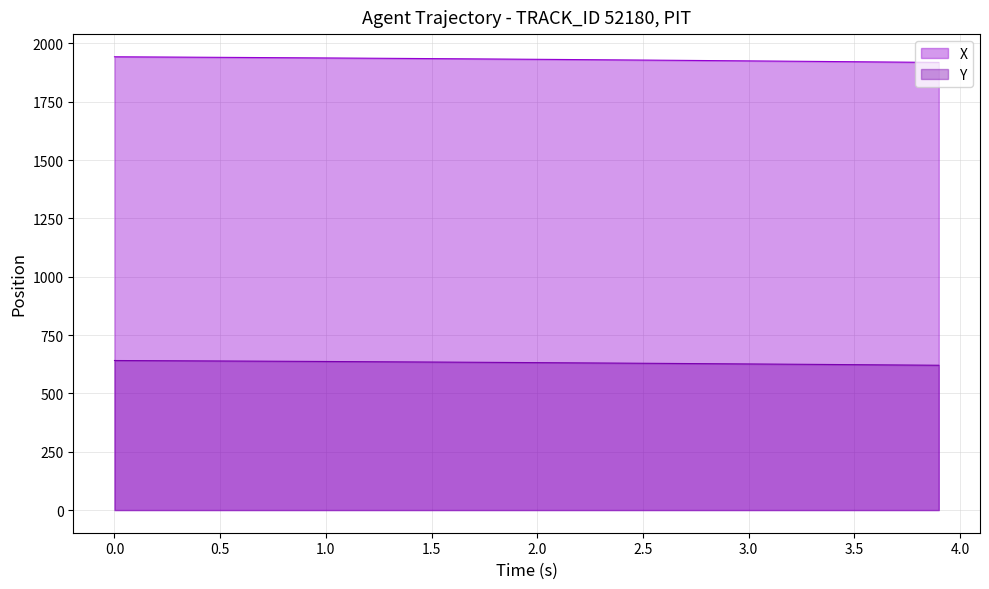

At how many categories does at least one series exceed 1867?

40